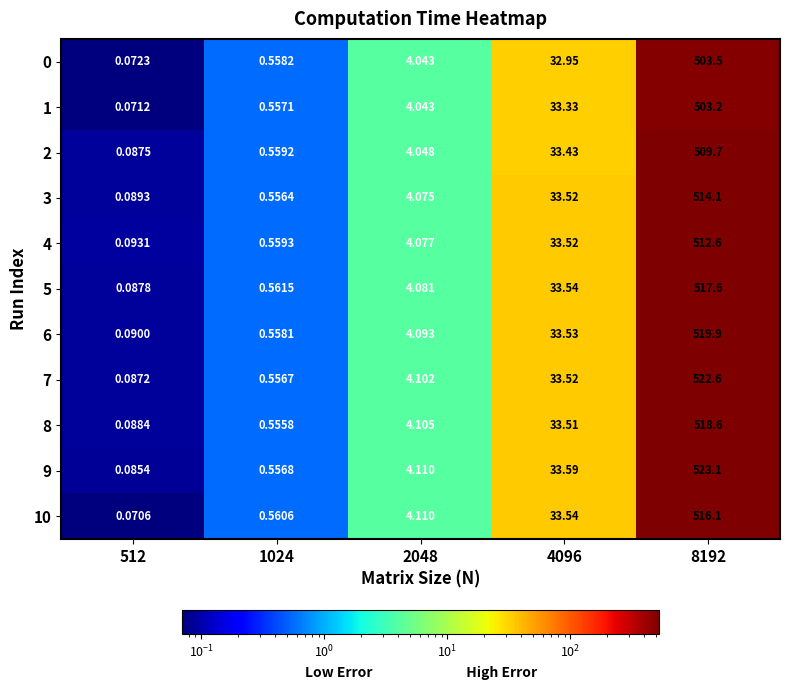

How many categories are shown in the chart?

5